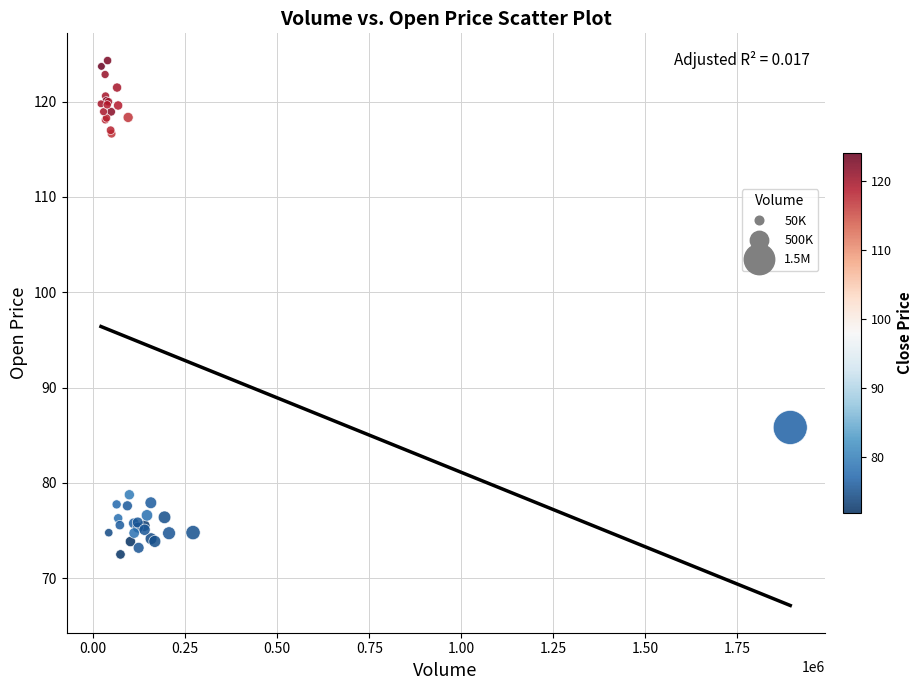

What Y value in the scatter plot is closest to 98?

85.8